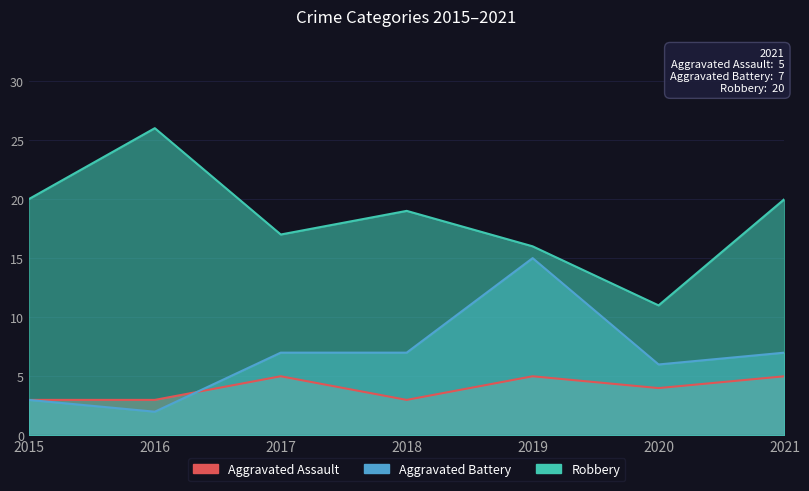

What is the value of the Aggravated Battery point at the 6th from the left?

6